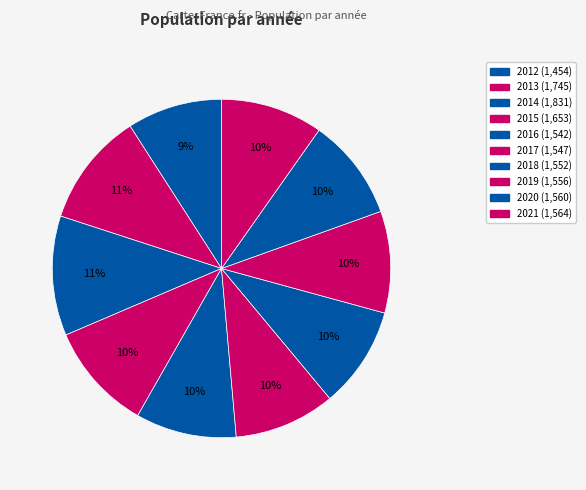

Count the number of slices in the pie.

10